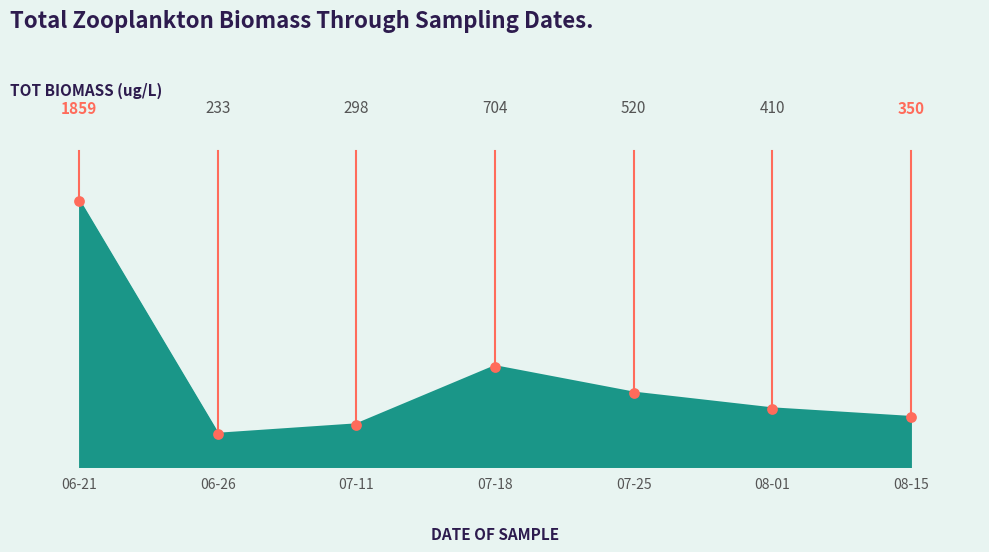

What is the ratio of the value at 08-15 to the value at 06-26?

1.5